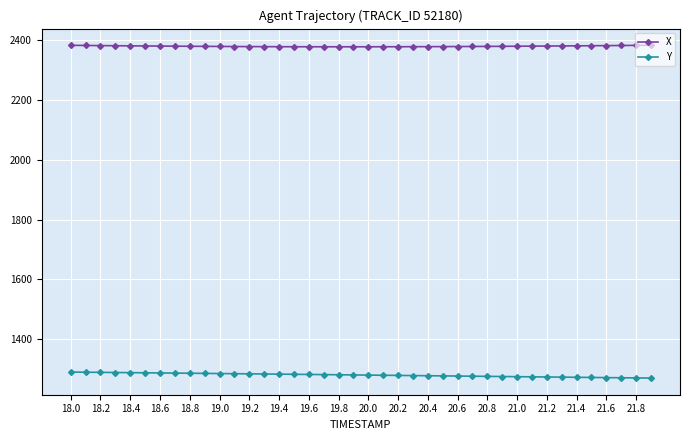

What is the average value of the Y series?

1279.3